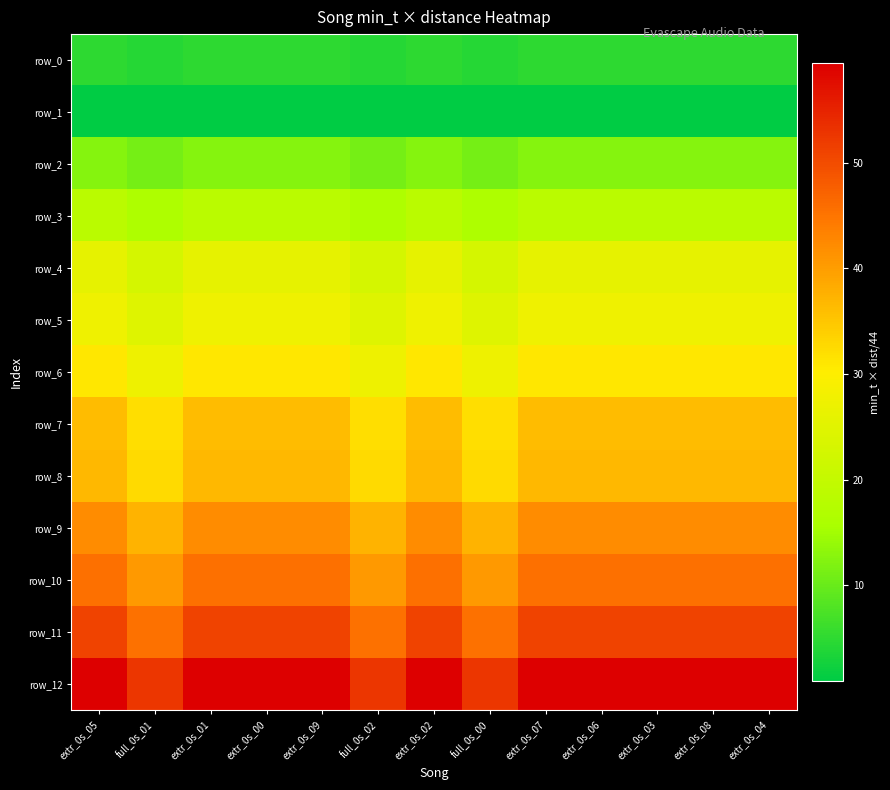

Rank the categories by row_11 value from highest to lowest.

extr_0s_05, extr_0s_01, extr_0s_00, extr_0s_09, extr_0s_02, extr_0s_07, extr_0s_06, extr_0s_03, extr_0s_08, extr_0s_04, full_0s_01, full_0s_02, full_0s_00